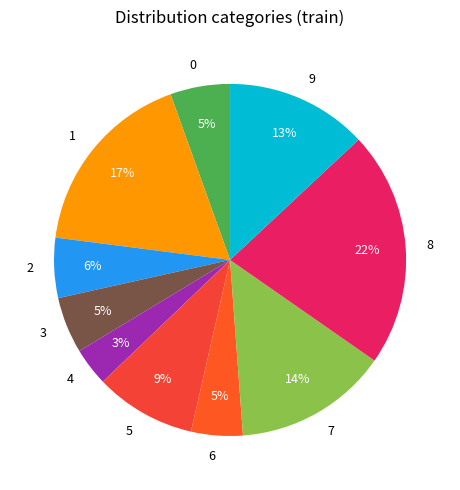

Is it true that 9 is 13% of the pie?

True